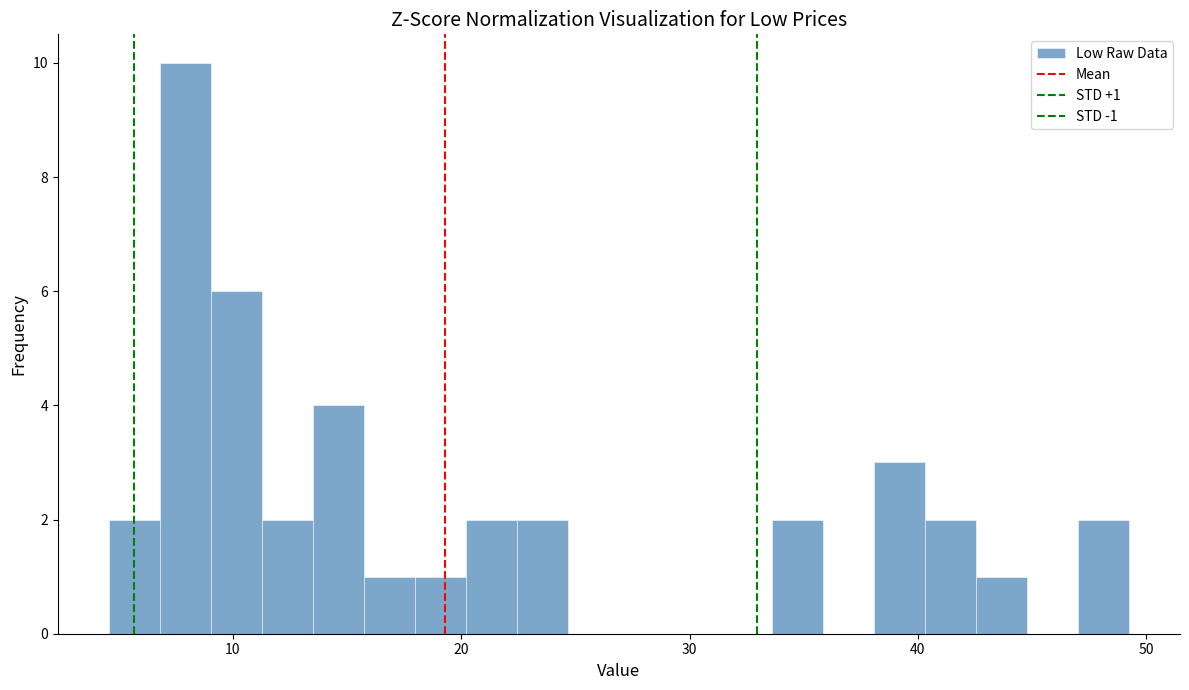

Read against the x-axis, roughly where is the centre of the tallest bar?

8